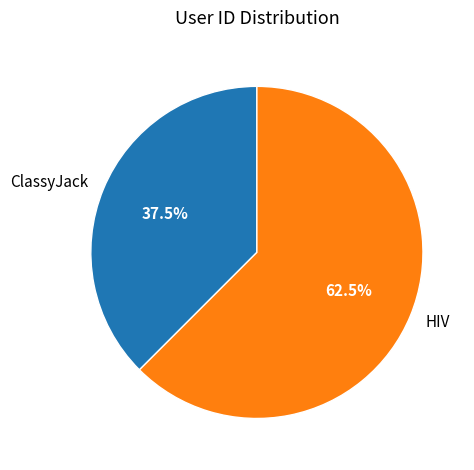

Between ClassyJack and HIV, which is larger?

HIV